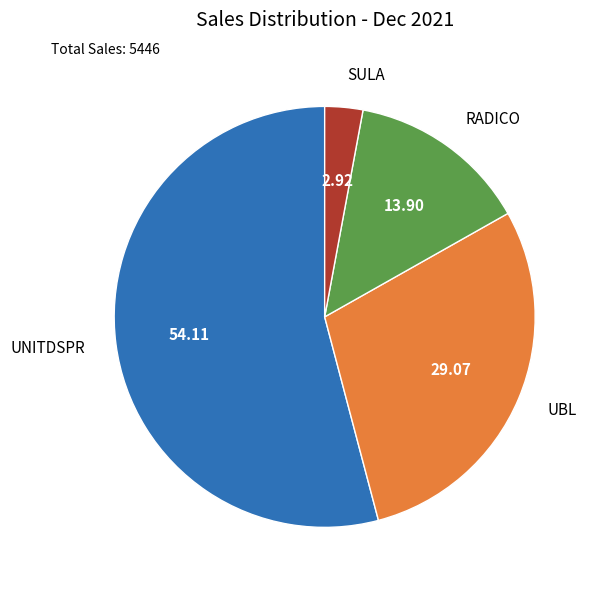

Is there any slice that represents more than half of the pie?

Yes